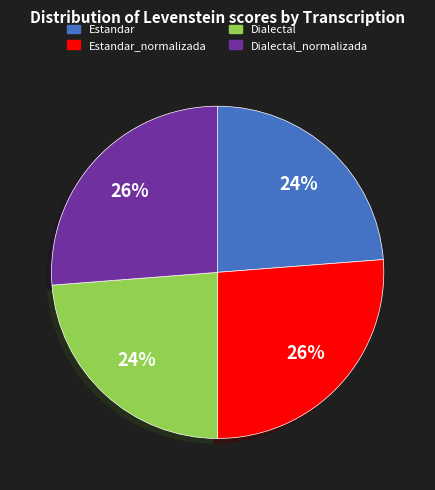

Combined, do Estandar_normalizada and Dialectal_normalizada account for over 50%?

Yes